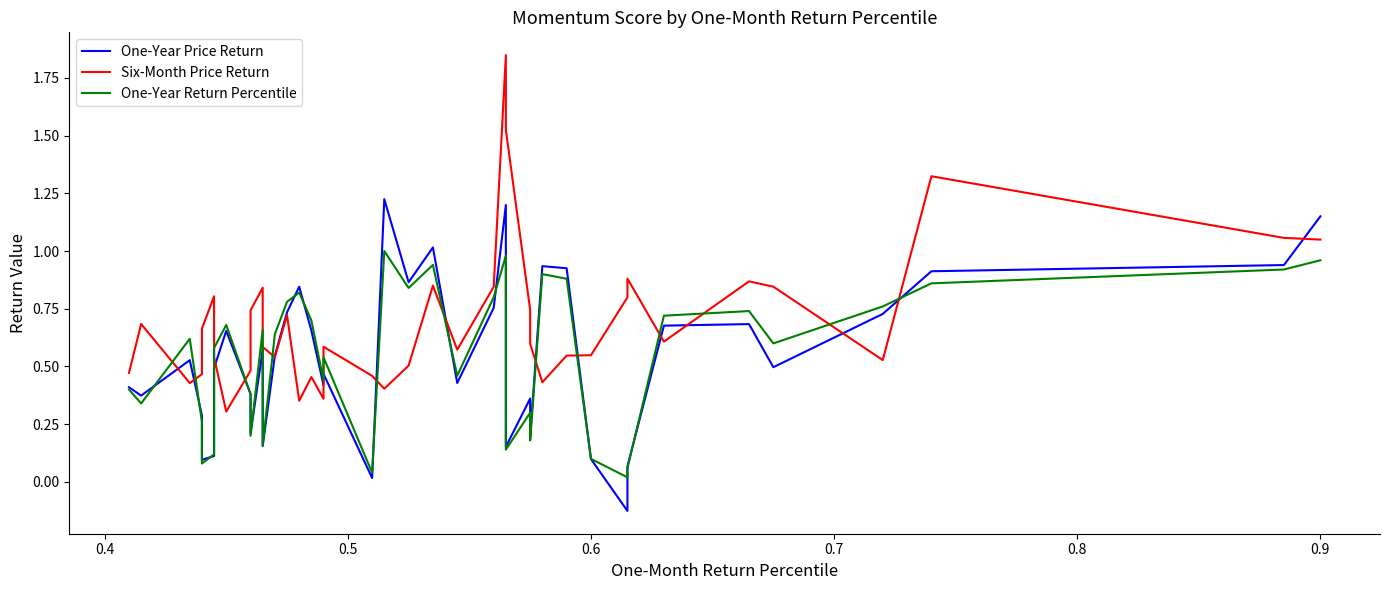

True or false: Six-Month Price Return has more than 2 points higher than both neighbors.

True